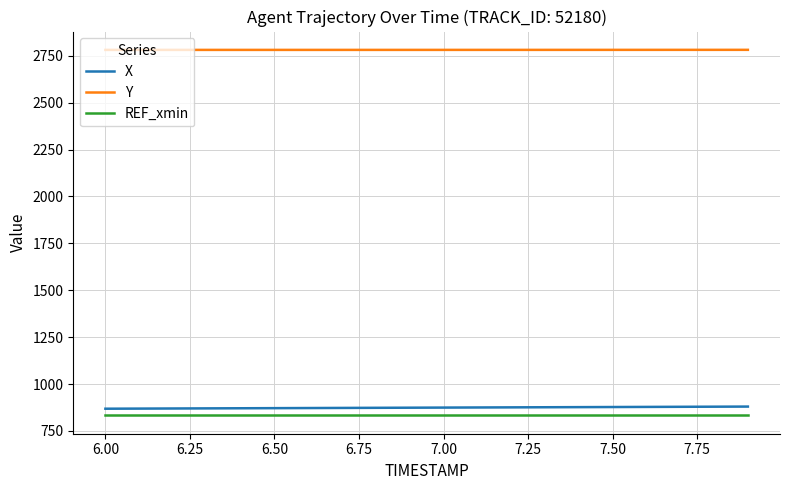

True or false: X and Y cross at least once.

False